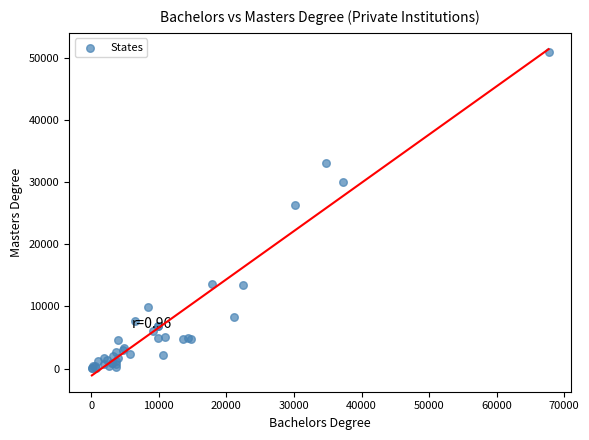

What Y value in the scatter plot is closest to 25454?

26245